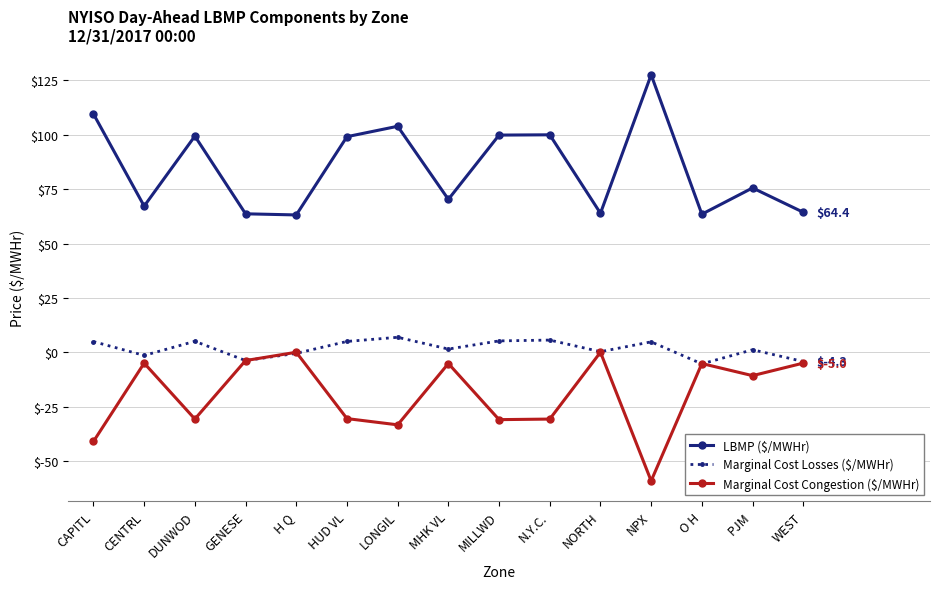

Where does the LBMP ($/MWHr) series first go above 75?

CAPITL